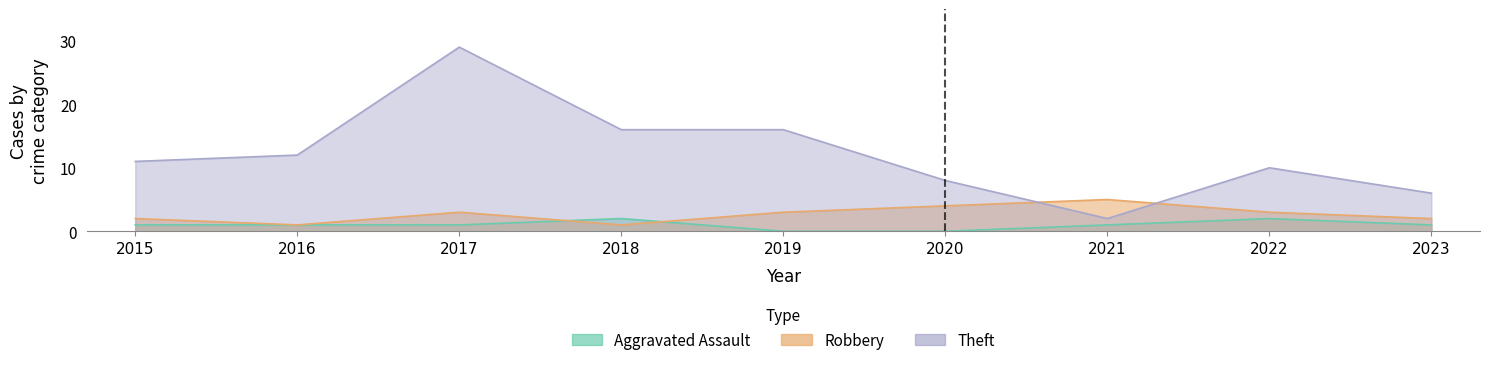

What is the difference between the Robbery values at 2019 and 2023?

1